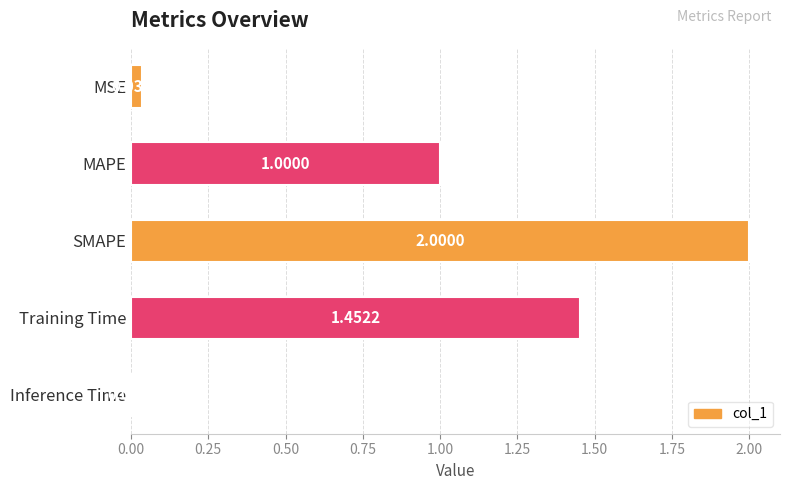

Which category has the lowest value across all series?

Inference Time